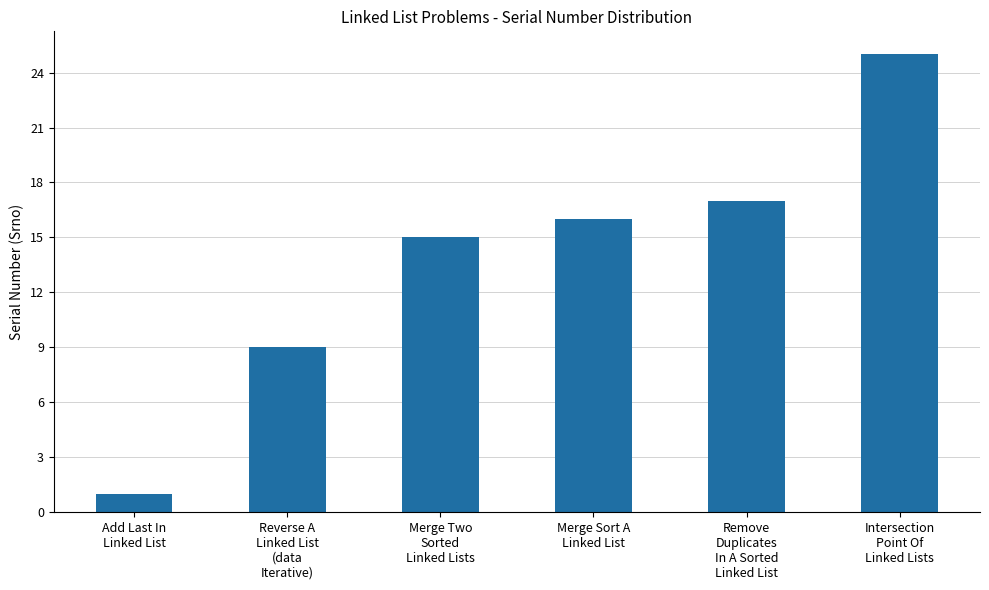

How many bars are there in total?

6